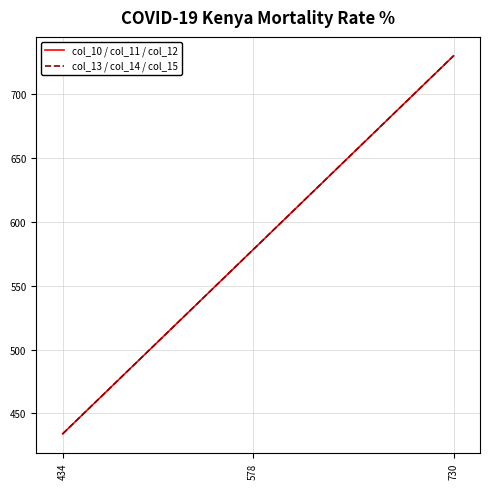

What is the approximate value of col_13 / col_14 / col_15 at 434, to the nearest 5?

435